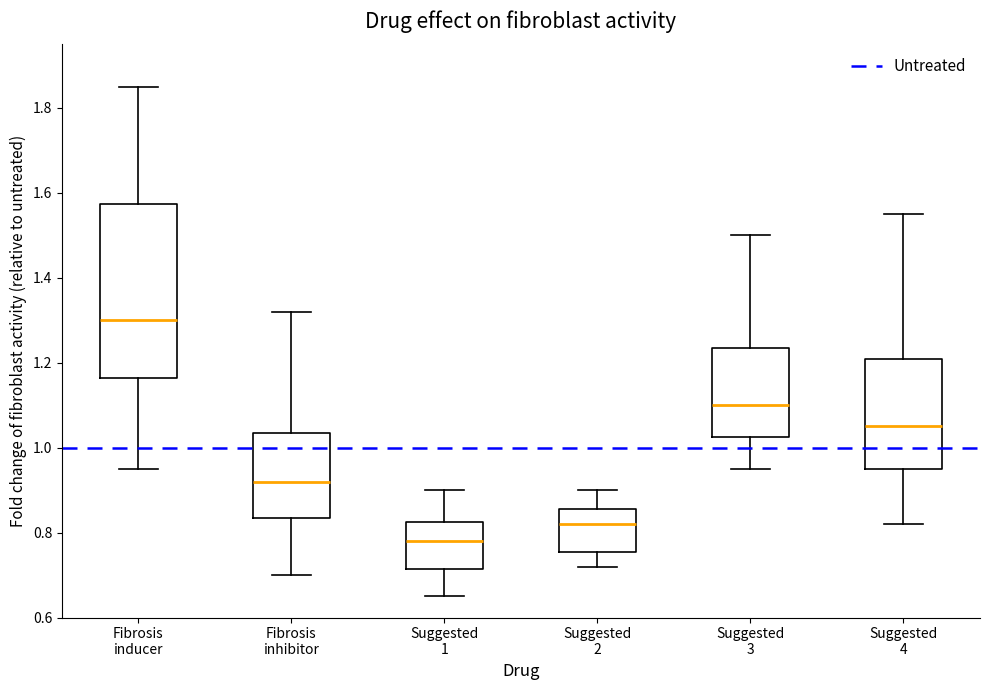

Where does the median line of the box for Fibrosis inhibitor sit on the y-axis? The values are not printed on the chart, so give them approximately, as read against the axis.

0.92